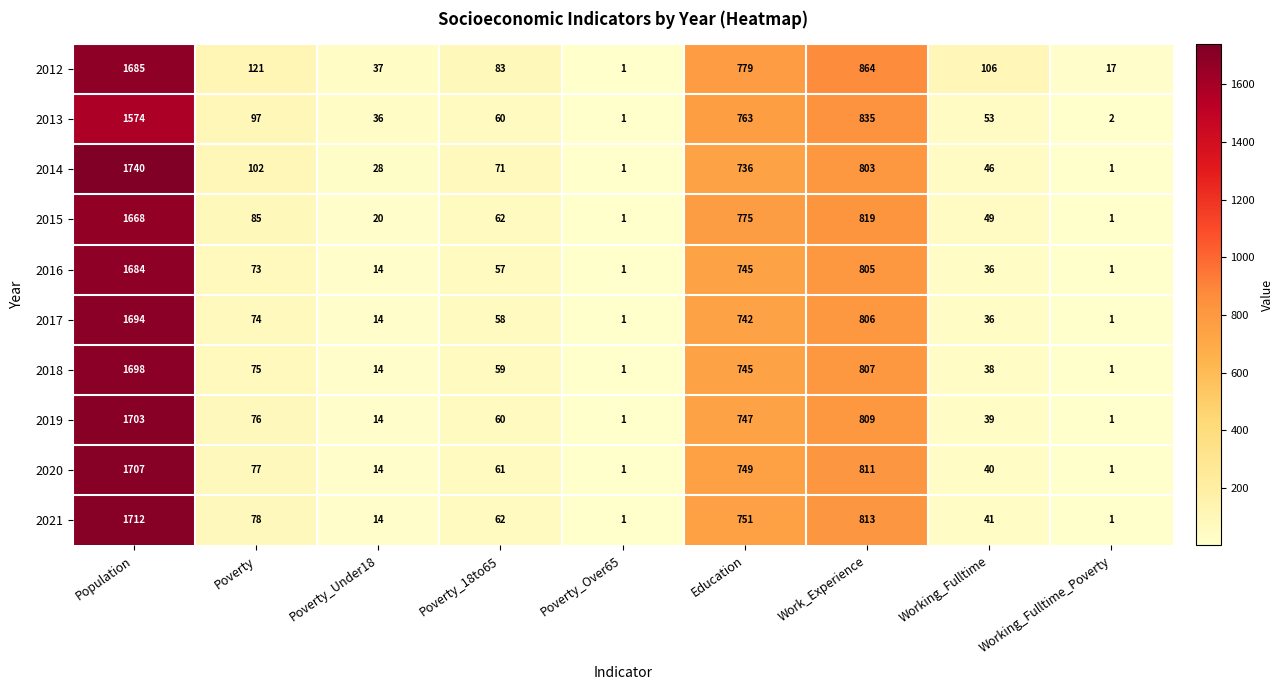

True or false: 2013 has a value of 53 at Working_Fulltime.

True